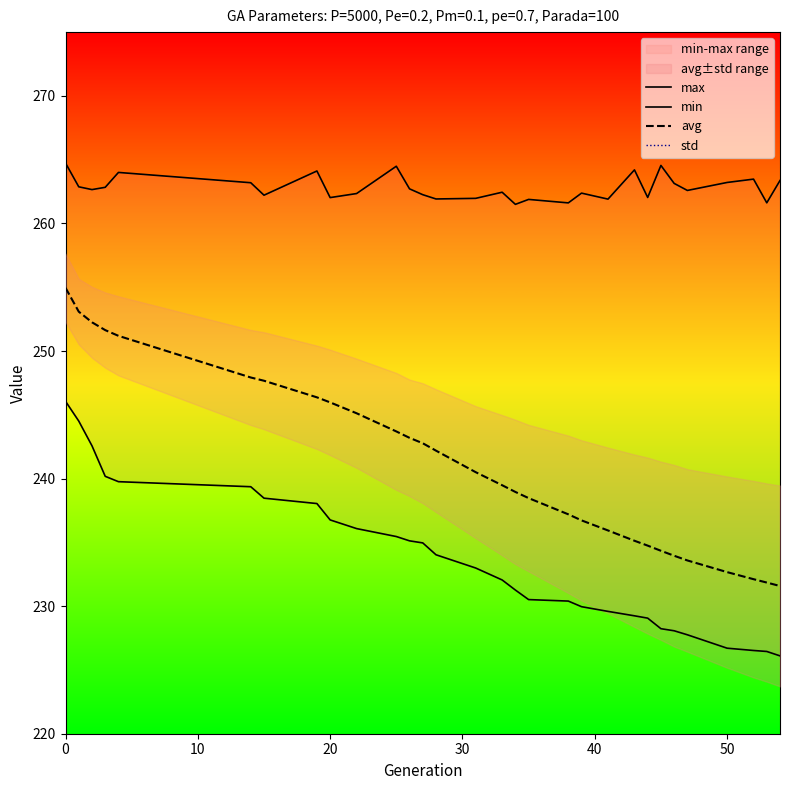

What is the value of the max point at the 3rd from the left?

262.7